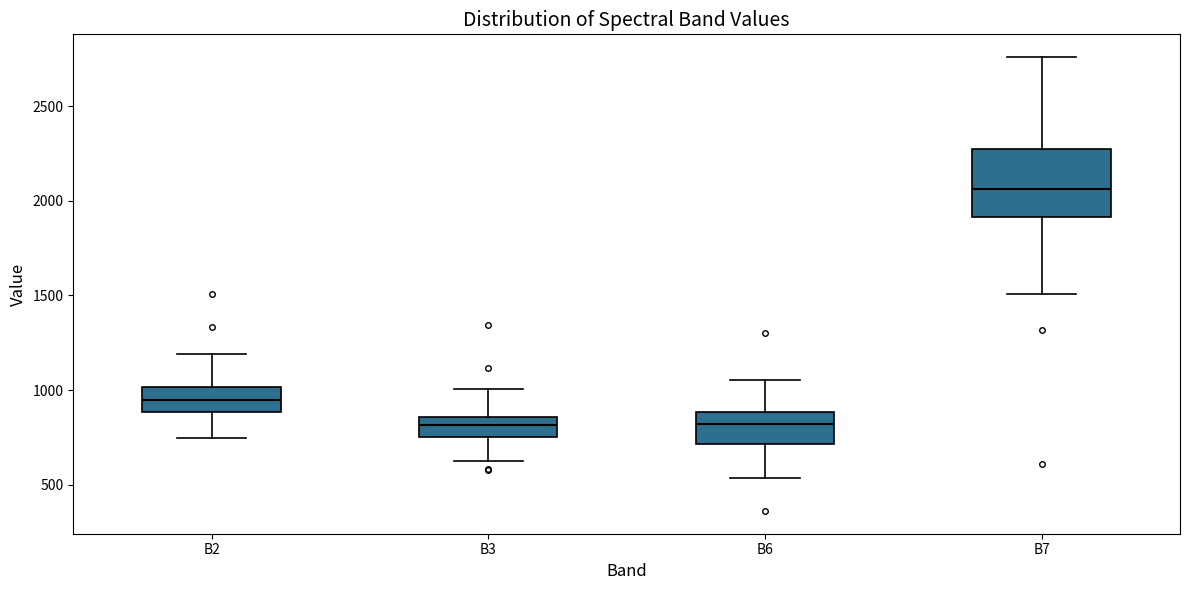

Which box is the tallest, from its lower edge to its upper edge?

B7